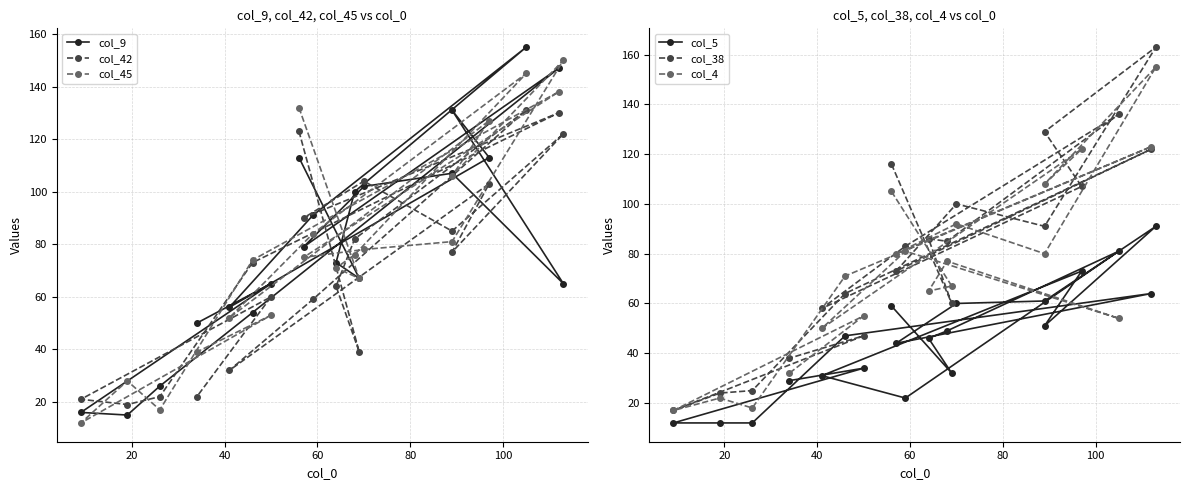

What is the sum of all col_42 values?

1458